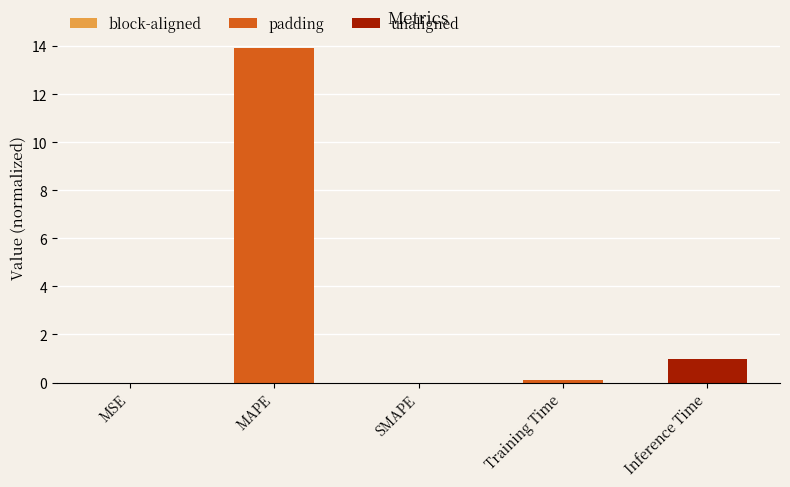

The value at Inference Time is 1.5. True or false?

False